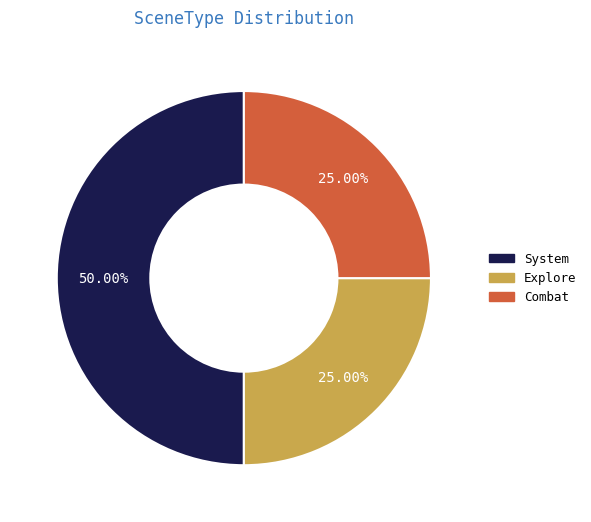

Is Explore the majority of the pie?

No